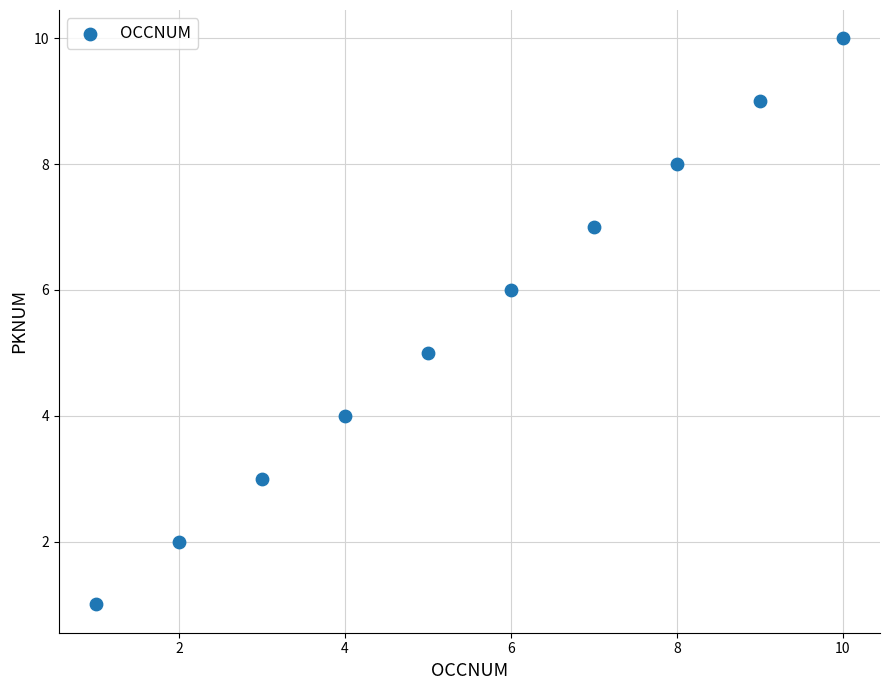

What is the average Y value?

6